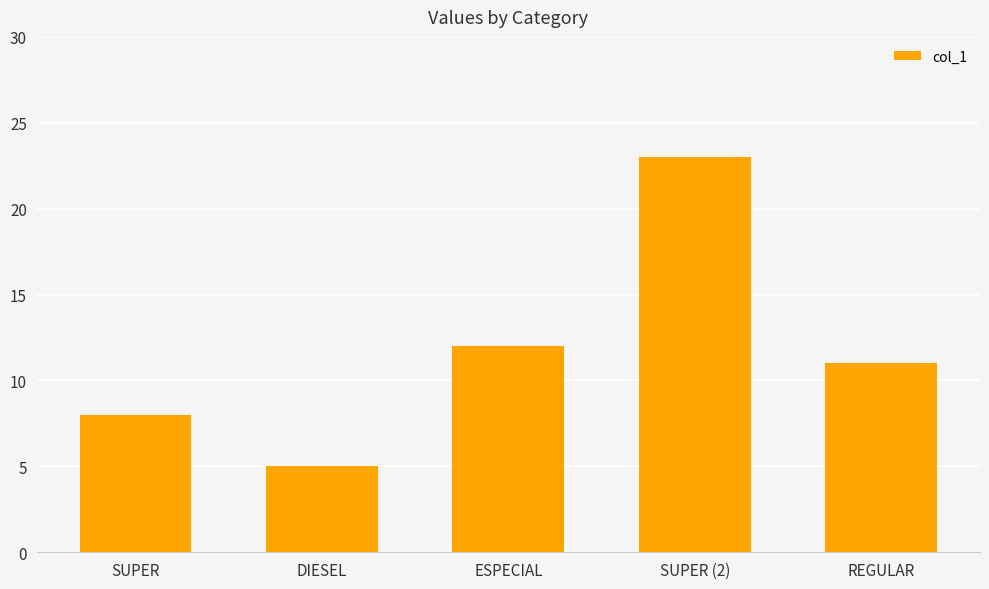

Reading right to left, list all the values displayed in this chart.

REGULAR=11	SUPER (2)=23	ESPECIAL=12	DIESEL=5	SUPER=8